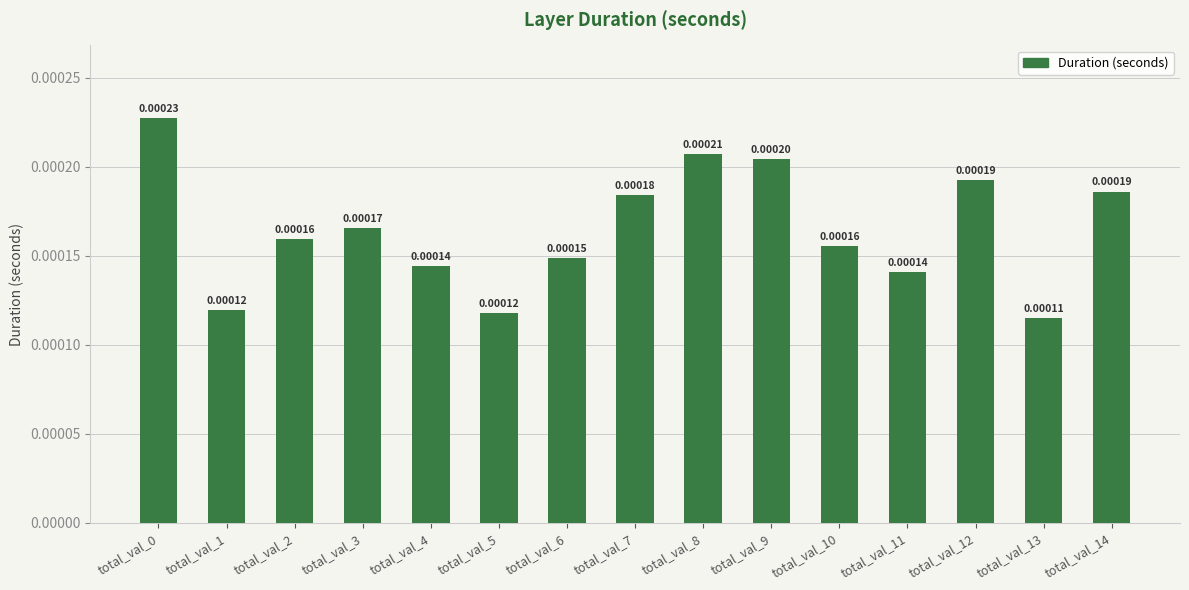

Between total_val_9 and total_val_11, which is larger?

total_val_9